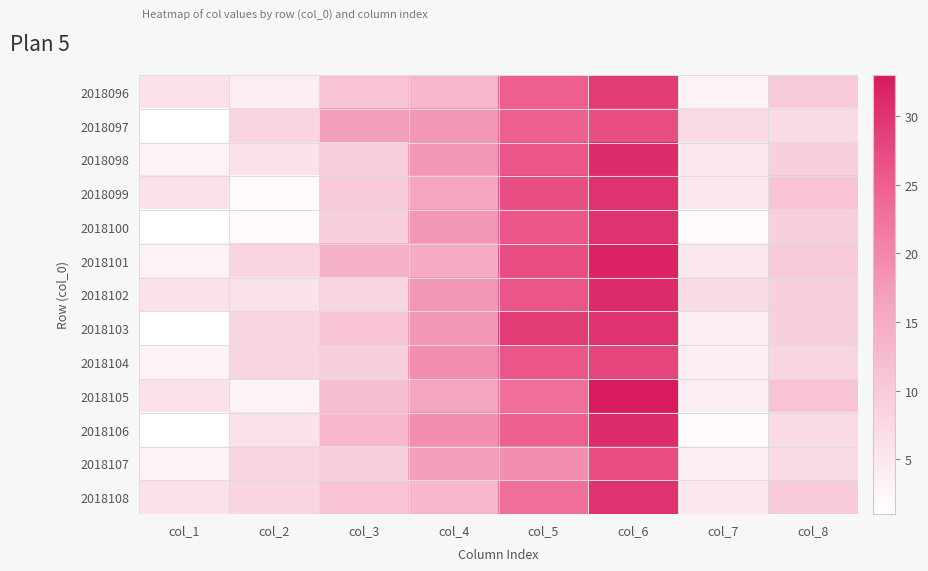

At which category is the sum across all series the highest?

col_6